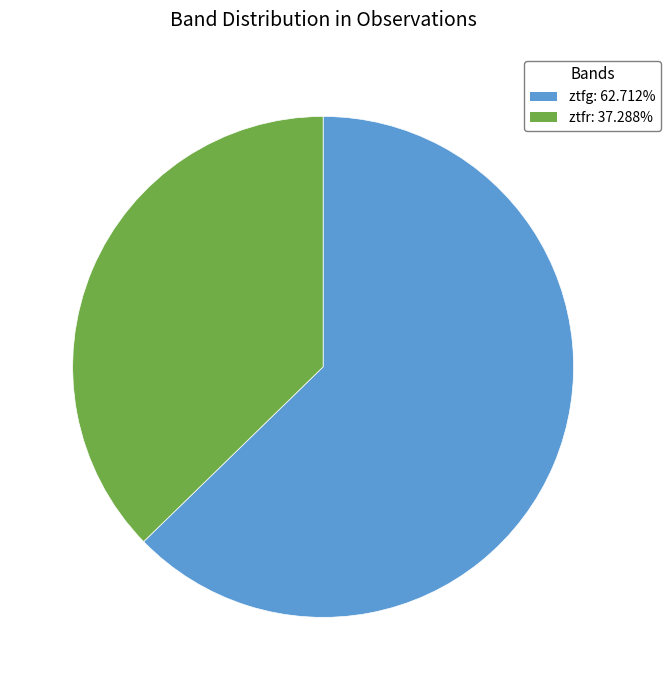

Does ztfg account for over 50% of the chart?

Yes